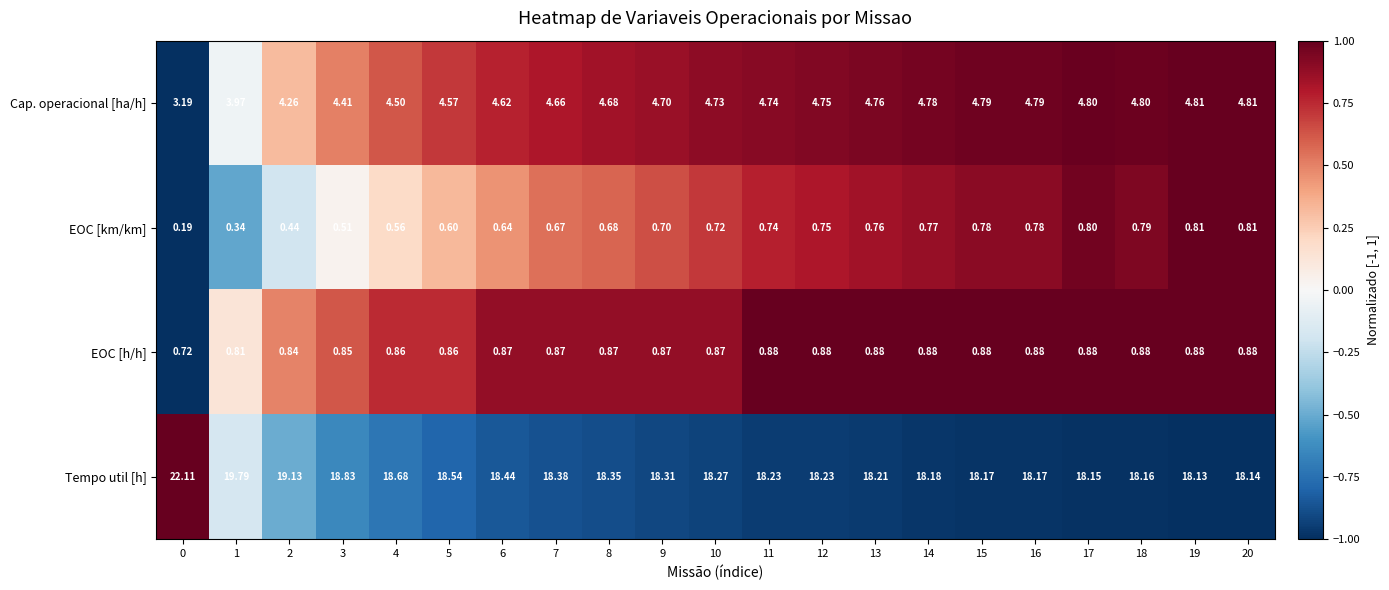

Rank the series by their maximum value, from highest to lowest.

Tempo util [h], Cap. operacional [ha/h], EOC [h/h], EOC [km/km]